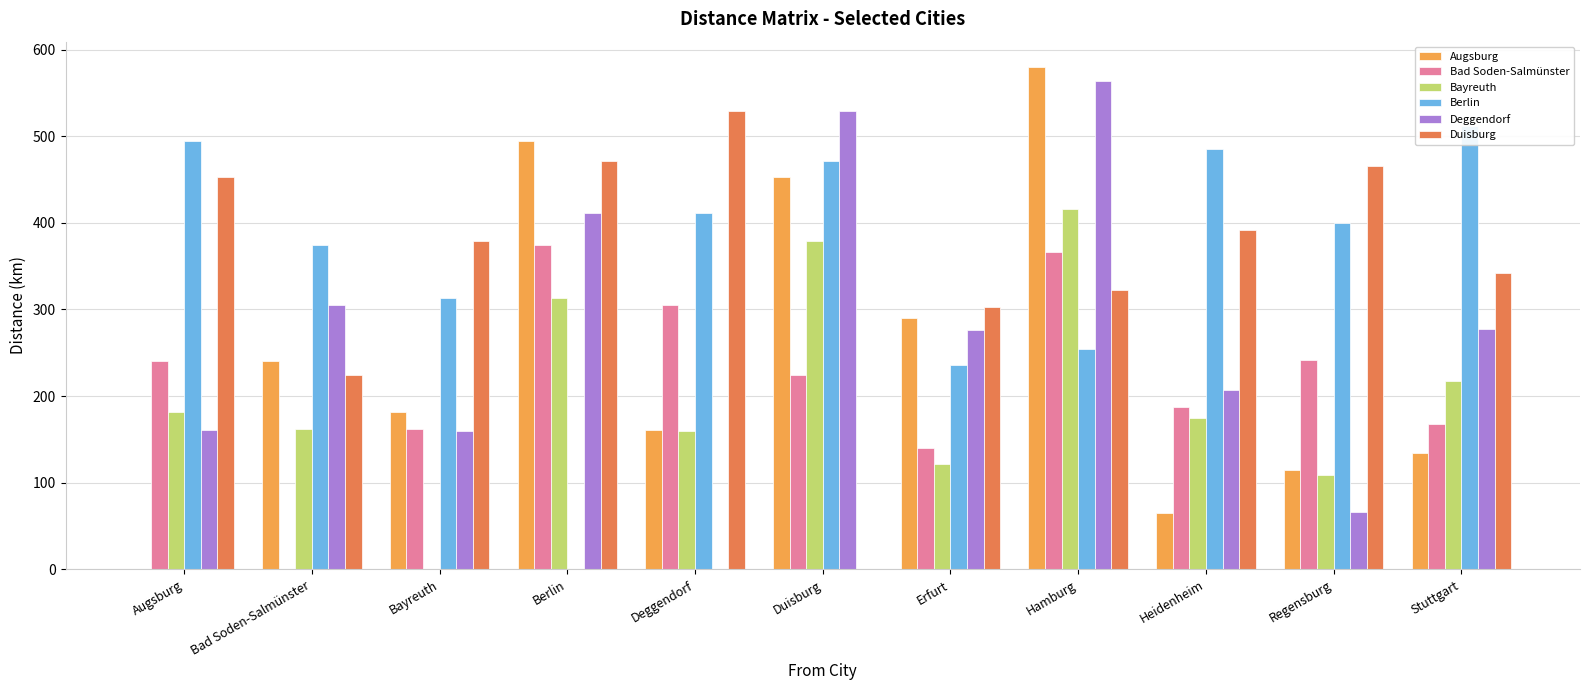

What is the spread (max minus min) of values at Bad Soden-Salmünster?

374.3